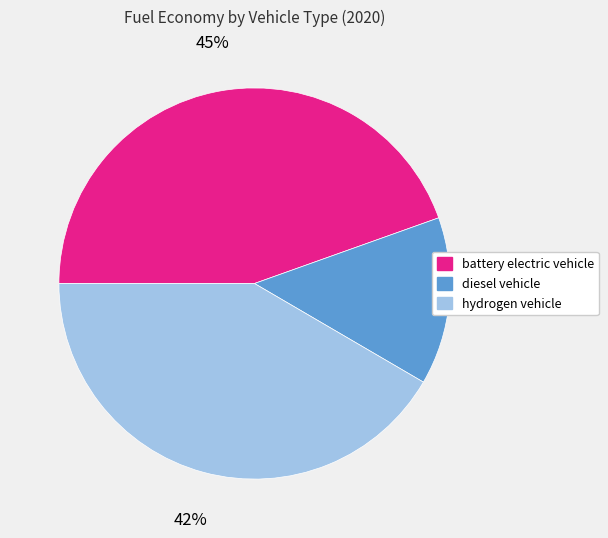

To the nearest percent, what percentage of the pie is battery electric vehicle?

45%